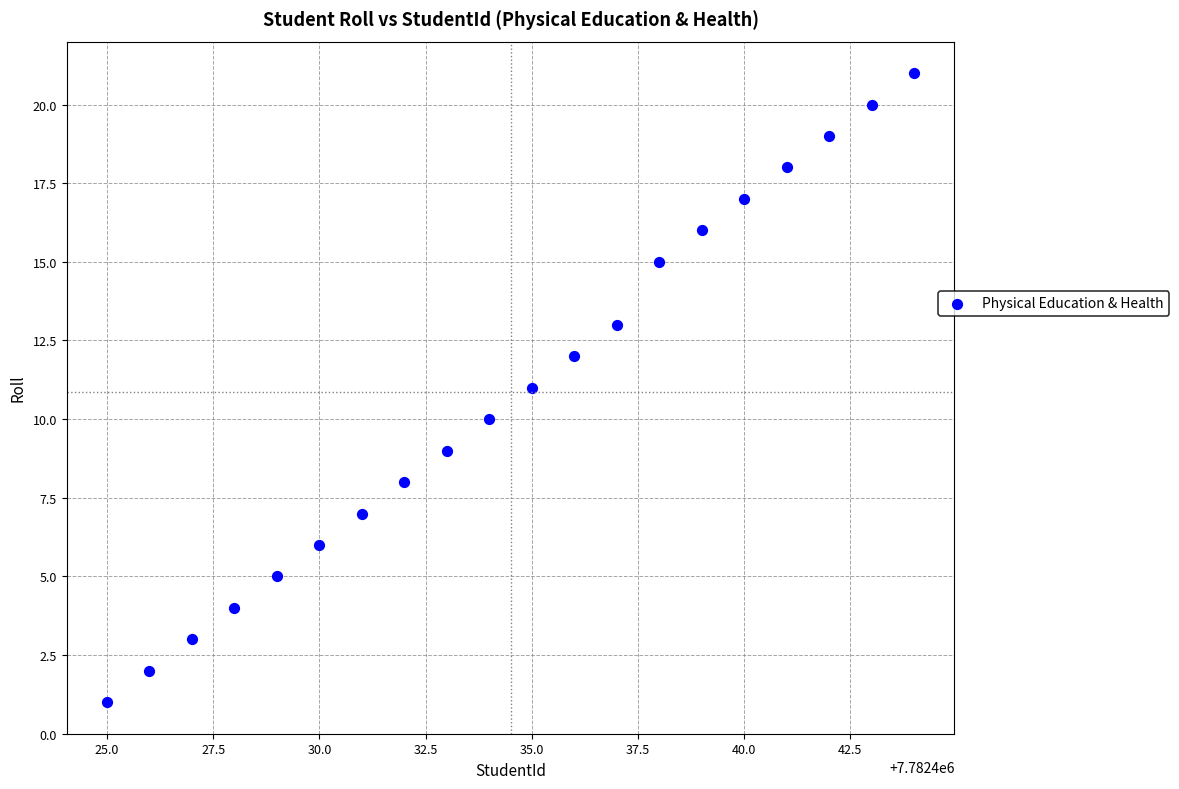

What is the range of X values (max minus min)?

19